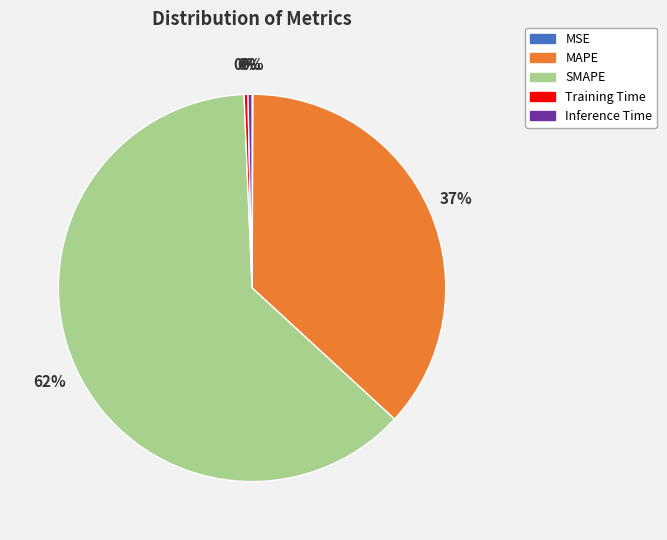

Is there a majority slice in this chart?

Yes